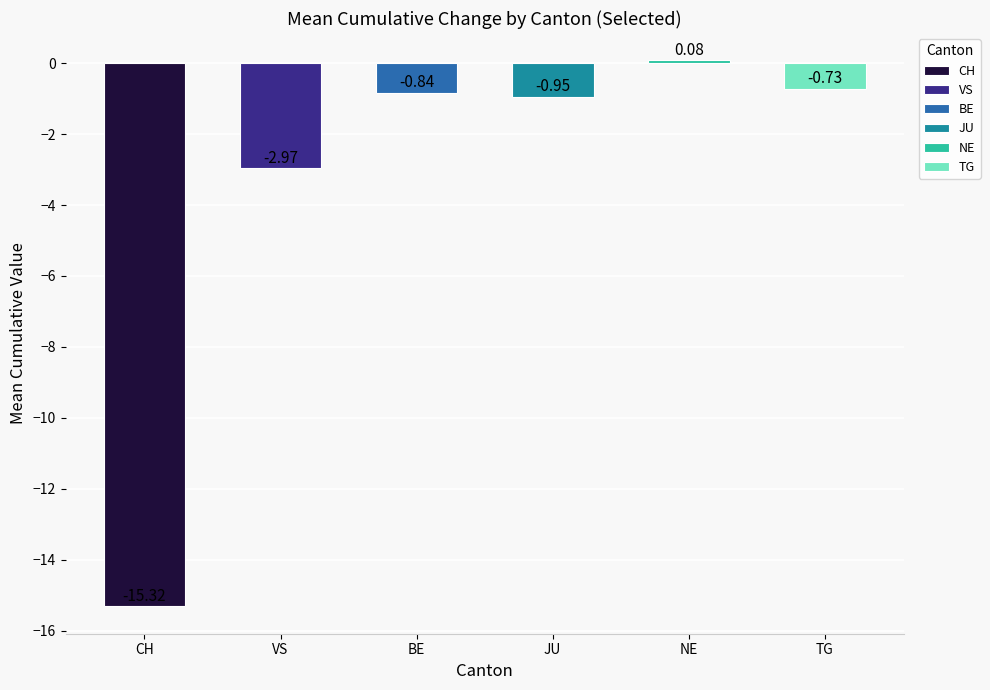

Rank the categories by value from lowest to highest.

CH, VS, JU, BE, TG, NE